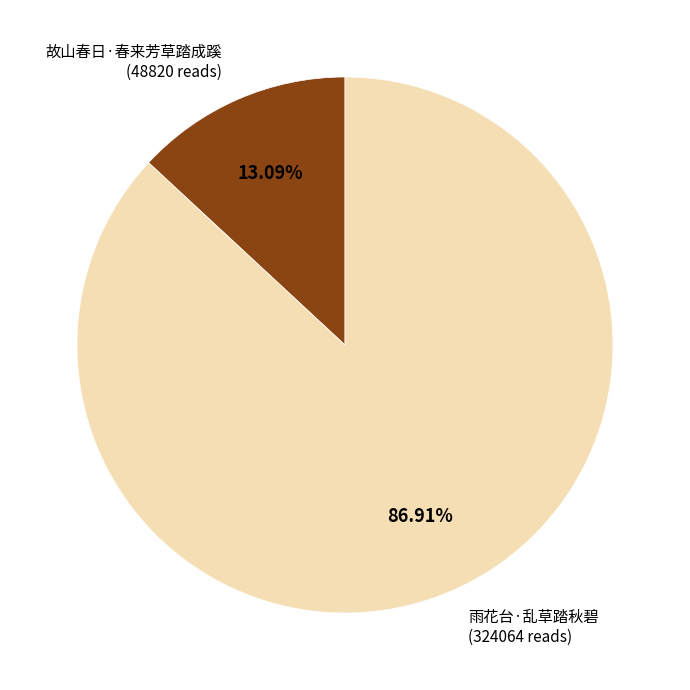

Which slice is the largest?

雨花台·乱草踏秋碧